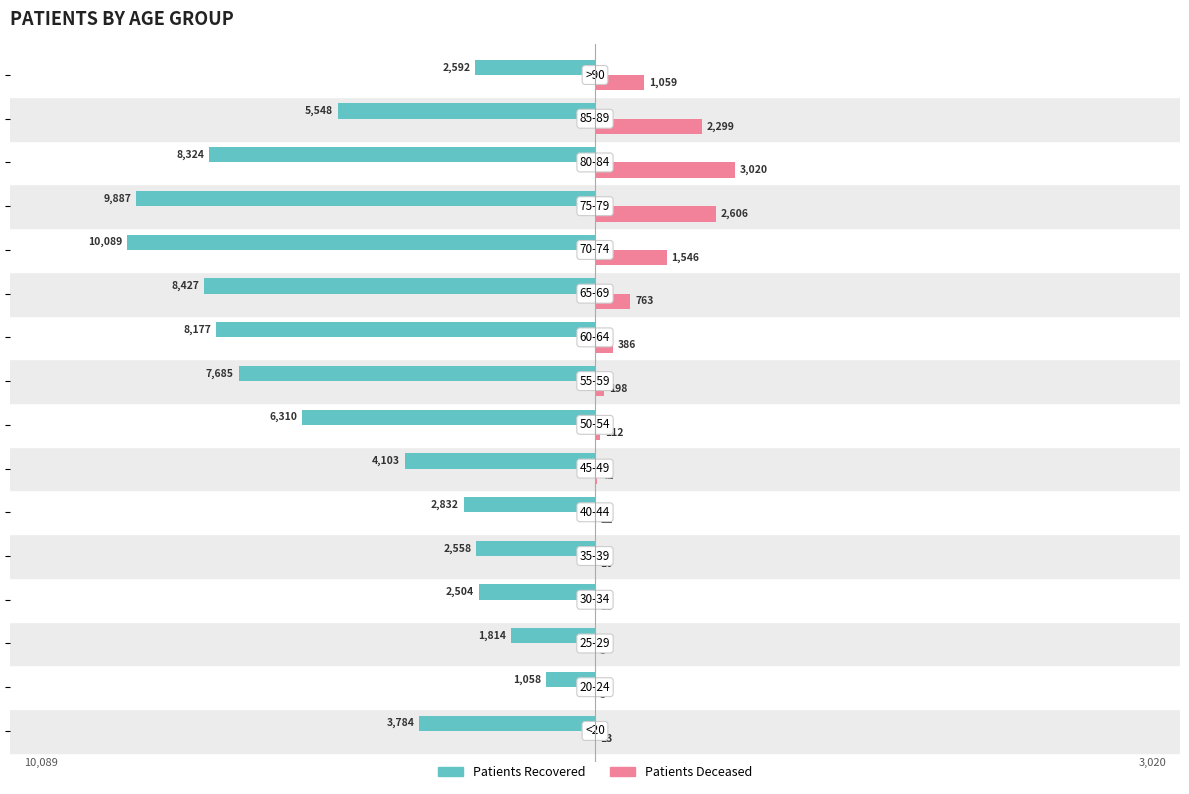

What is the greatest value displayed?

3020